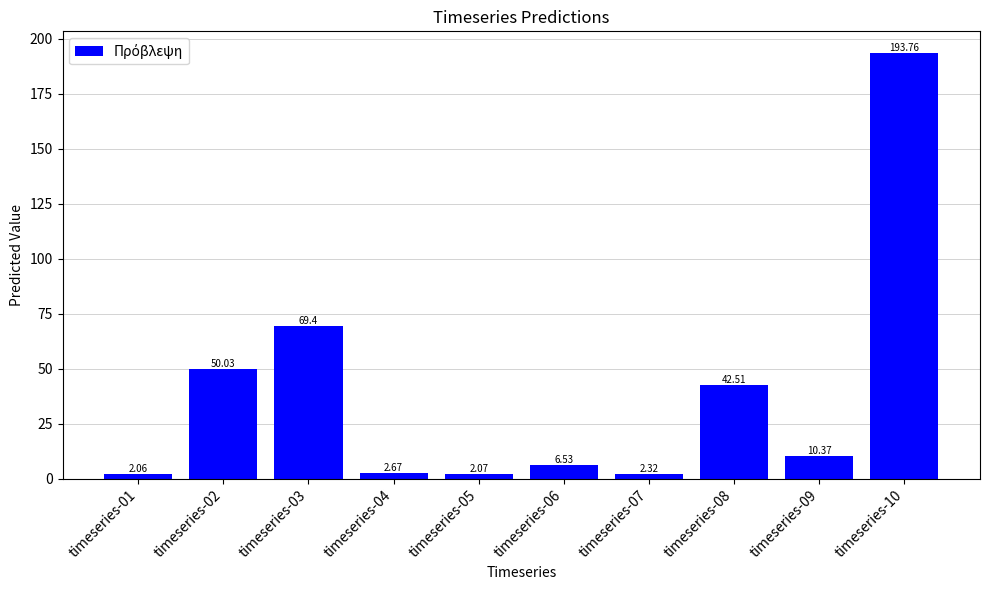

What is the greatest value displayed?

193.8